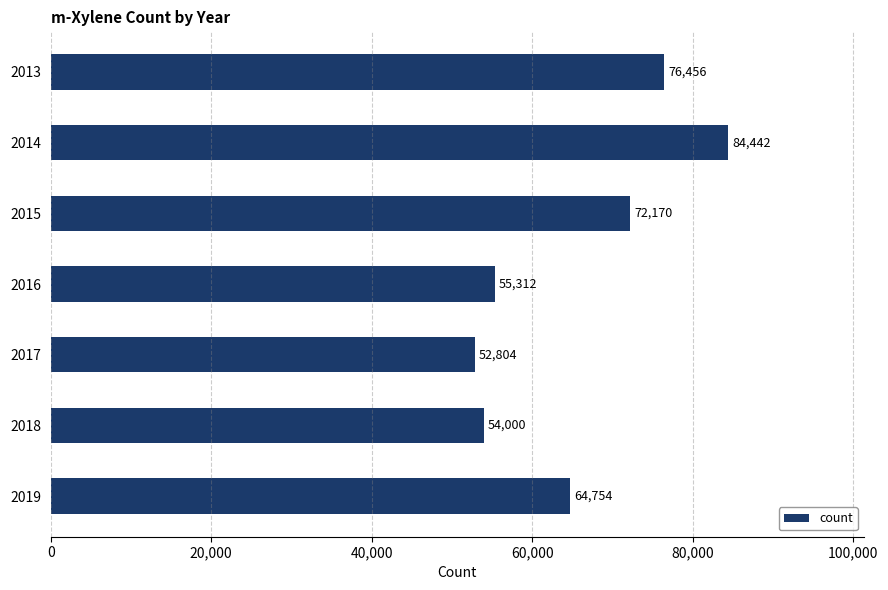

How many values are below 64754?

3